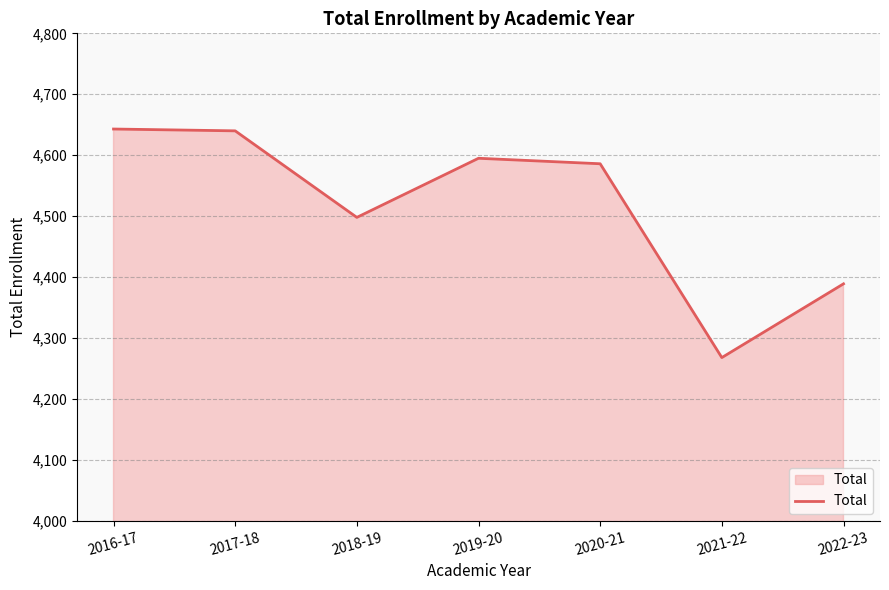

True or false: the data shows 4640 at 2017-18.

True